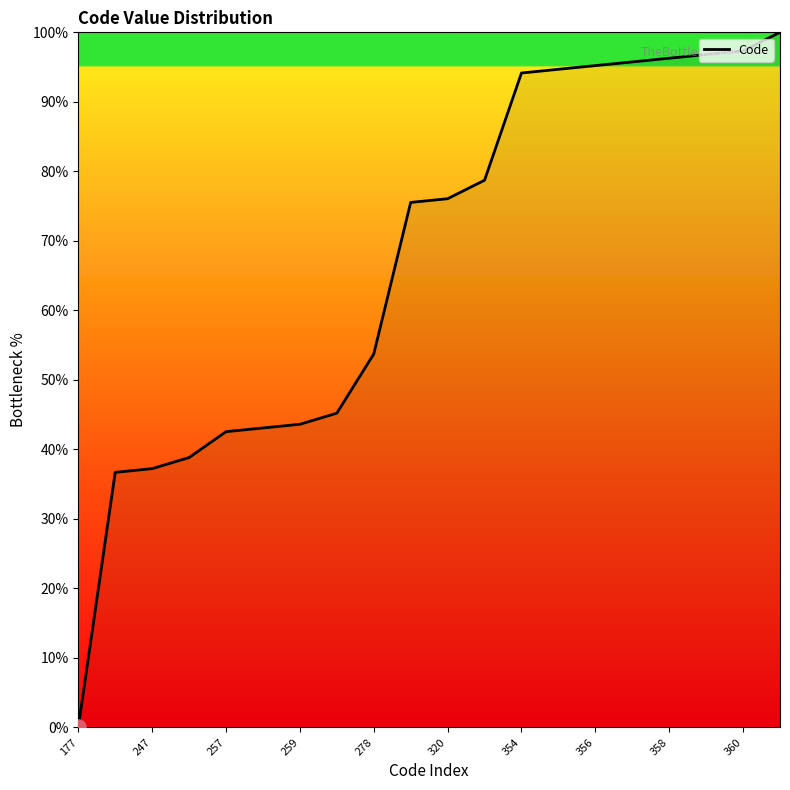

What is the maximum value shown in the chart?

100.0